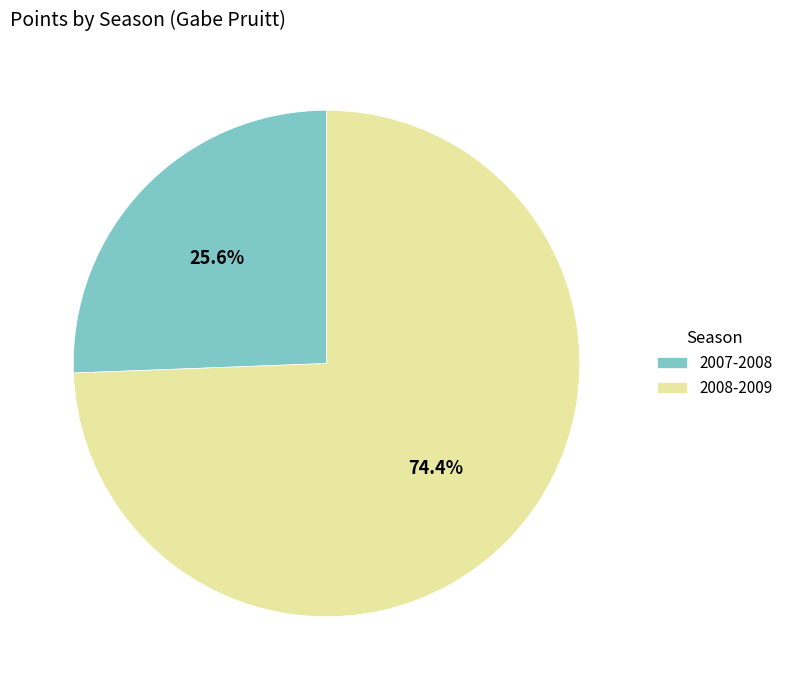

Which category has the biggest portion of the pie?

2008-2009